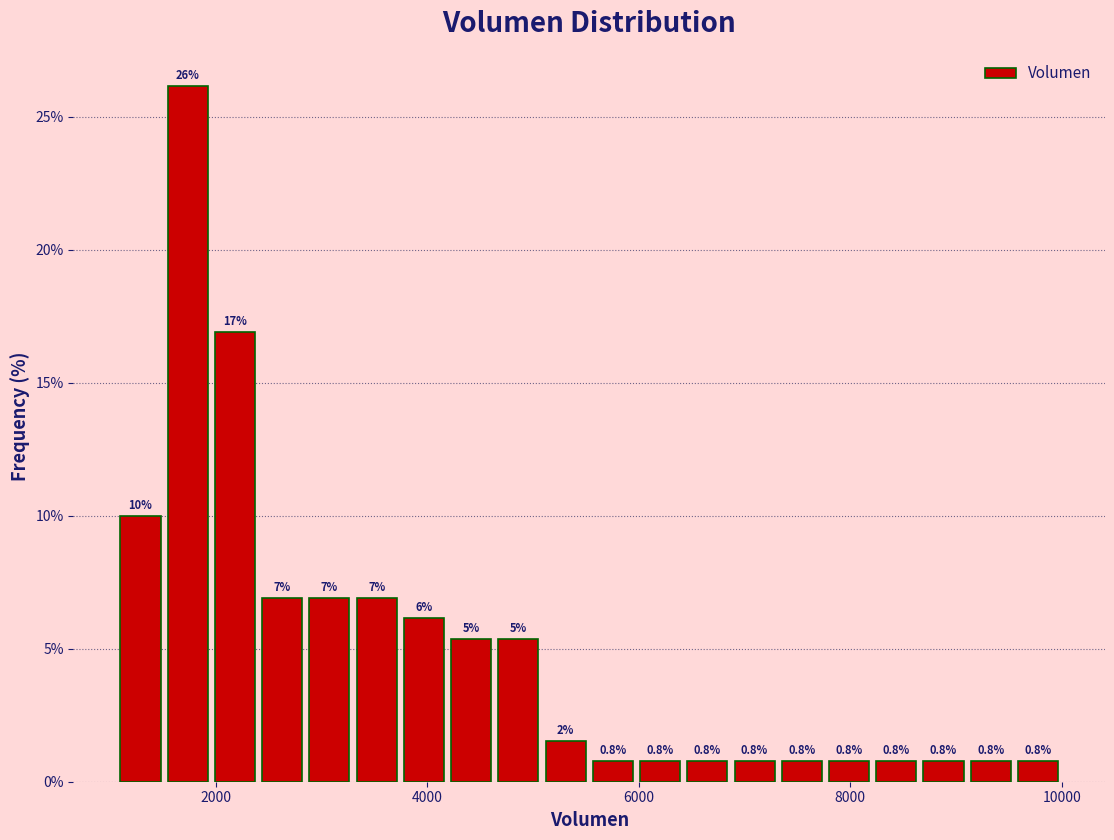

Around what value on the x-axis is the tallest bar? Give the approximate position of its centre, as read against the axis.

1800